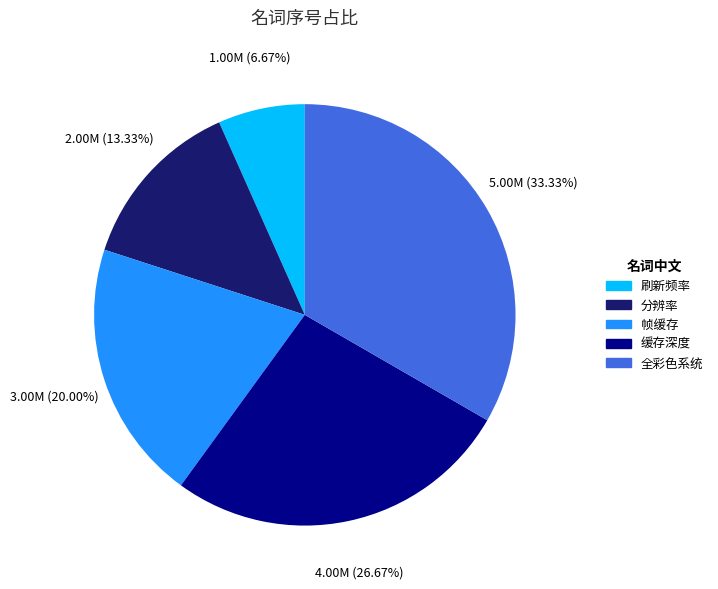

What percentage do 刷新频率 and 全彩色系统 together represent?

40.0%